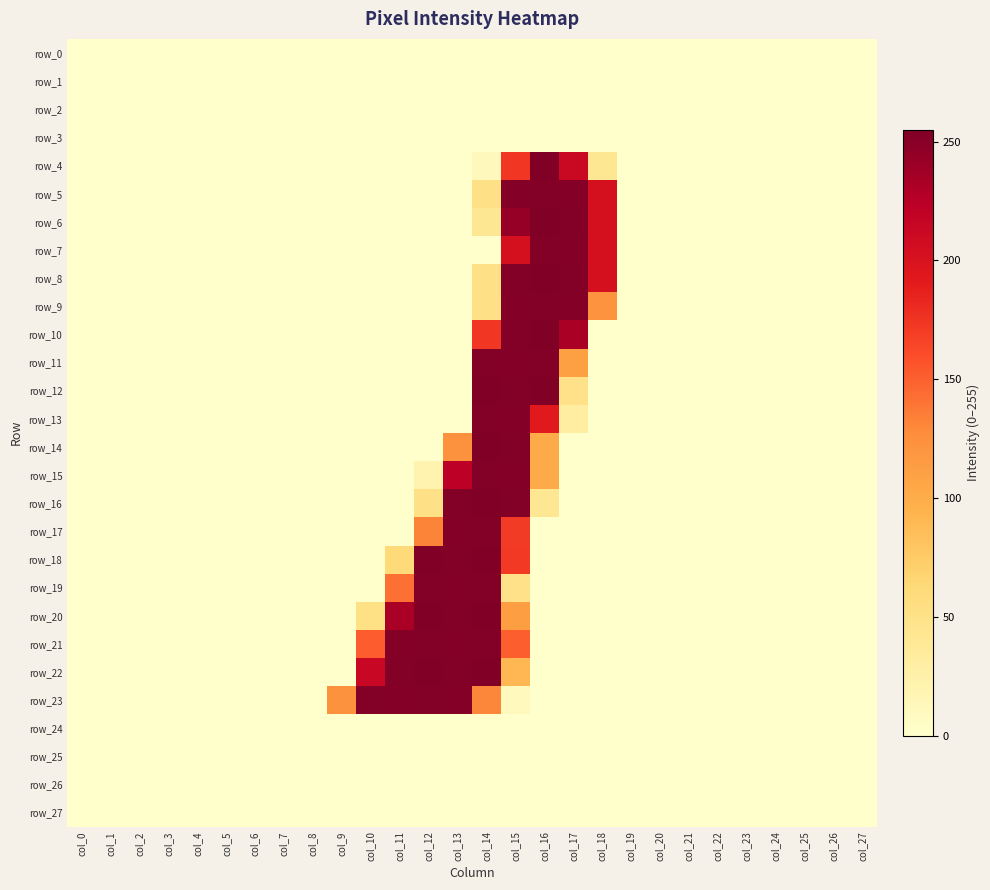

Is the value of row_23 at col_1 greater than the value of row_10 at col_12?

No